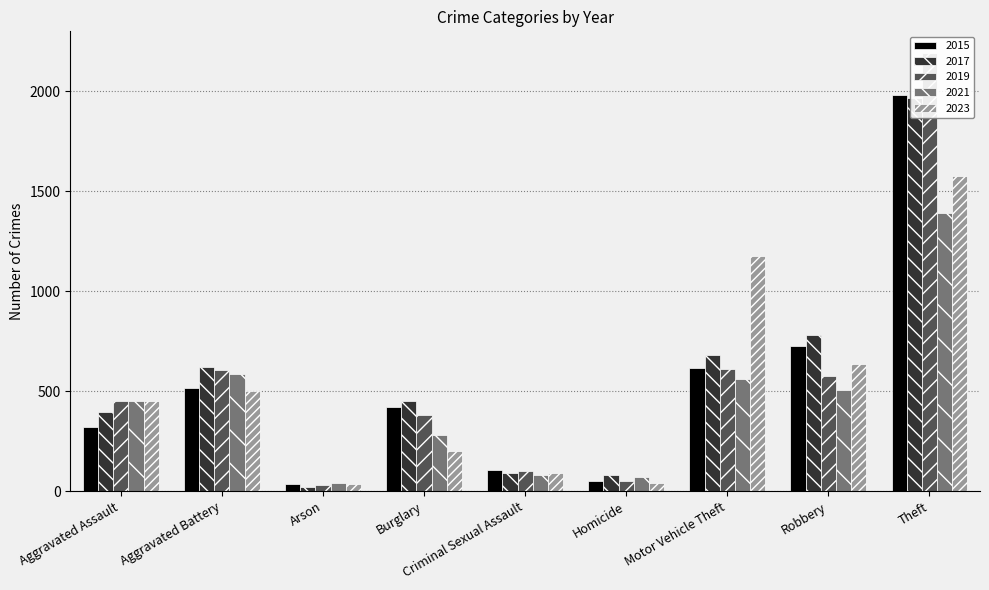

What is the label of the 1st bar from the right?

Theft